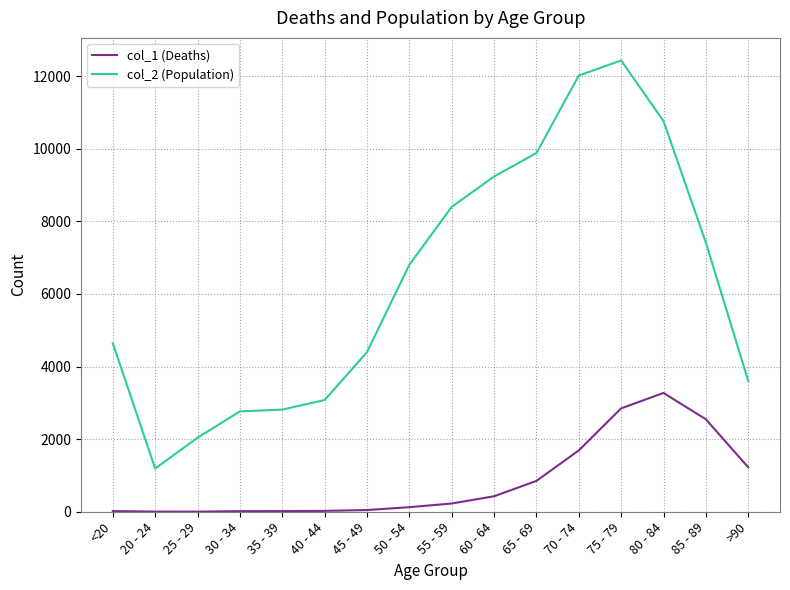

Which series has the widest spread of values?

col_2 (Population)